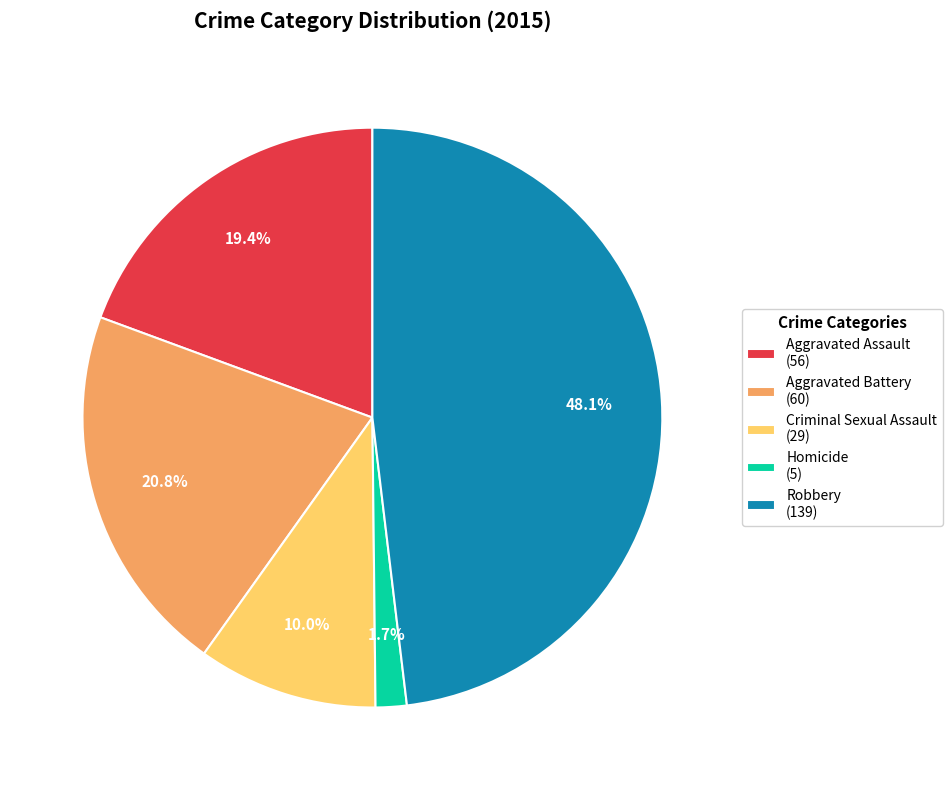

Is there any slice that represents more than half of the pie?

No